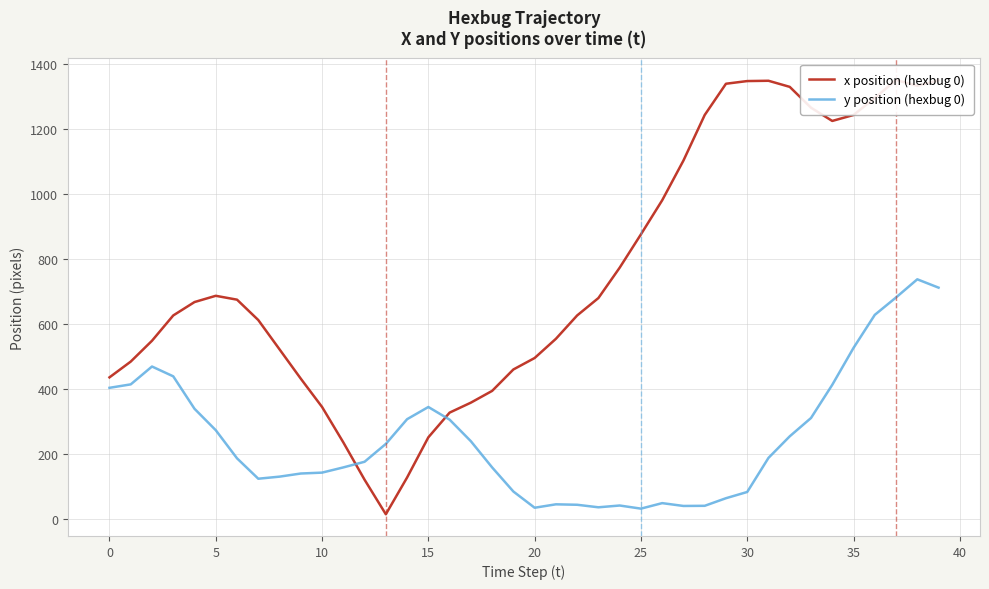

What is the difference between the y position (hexbug 0) values at 20 and 30?

48.5